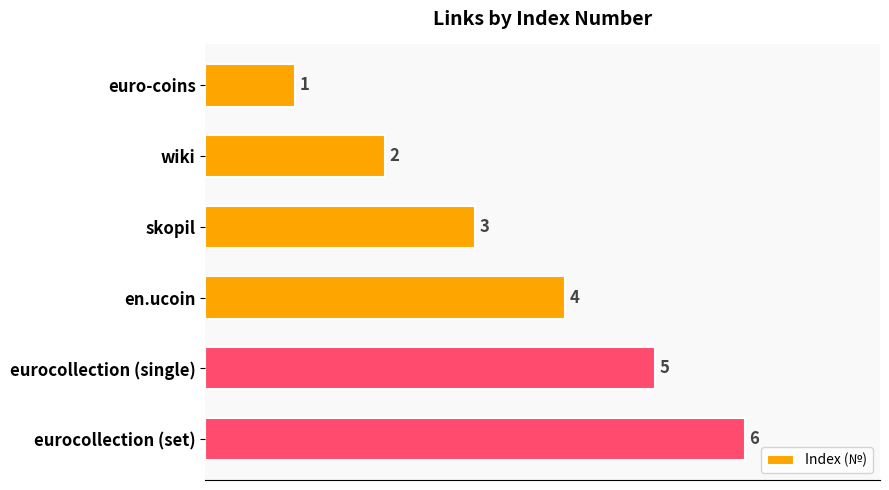

Count the values in the range 2 to 5.

4